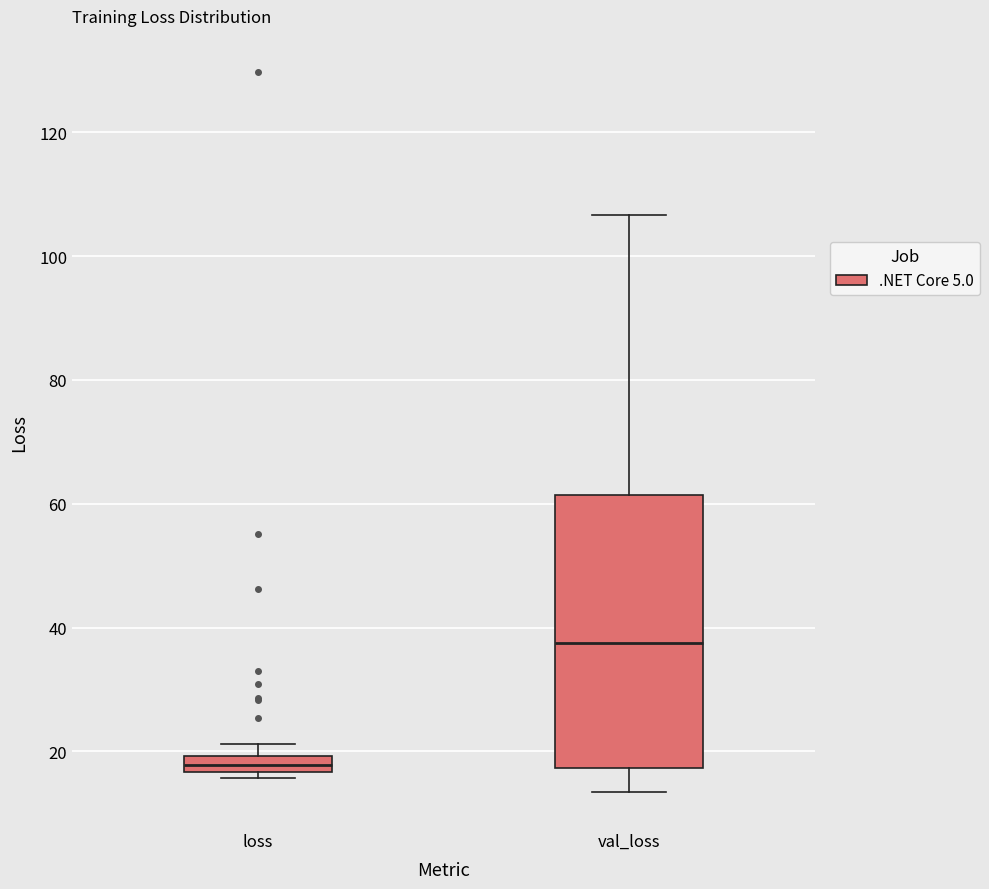

Which box has the highest median line?

val_loss